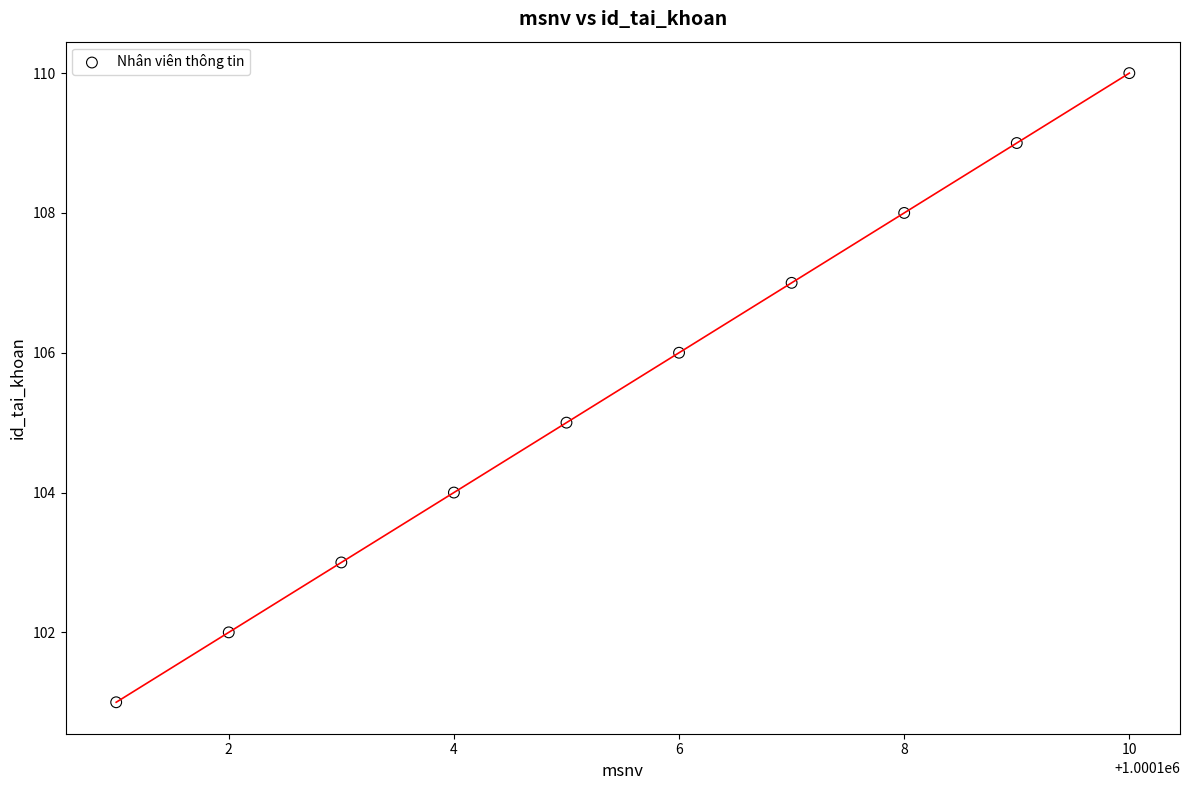

What is the range of X values (max minus min)?

9